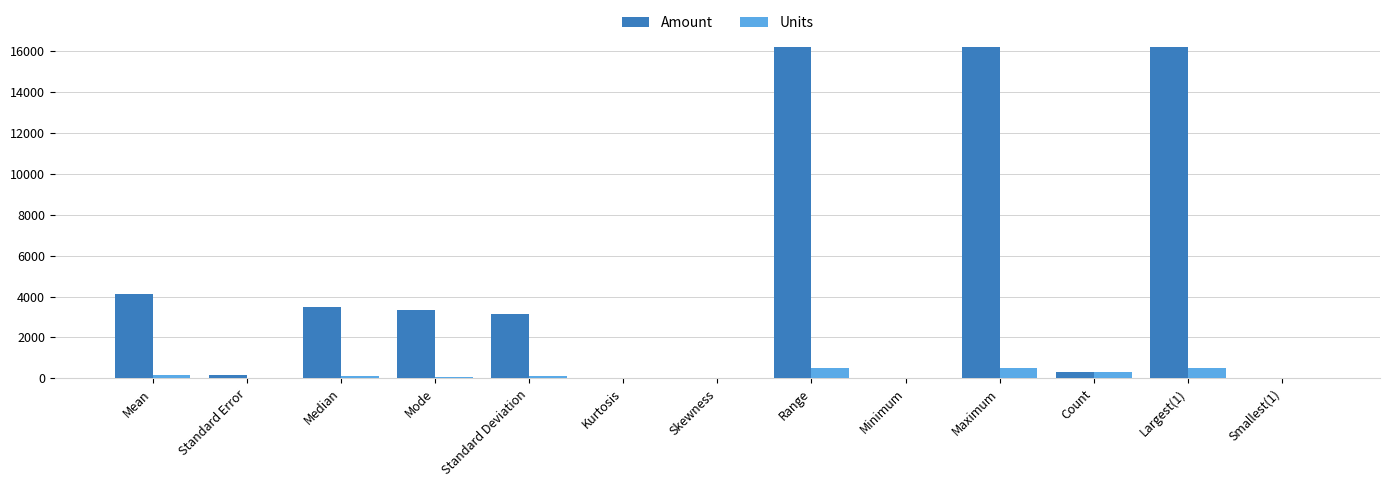

What is the total value across all series at Maximum?

16709.0